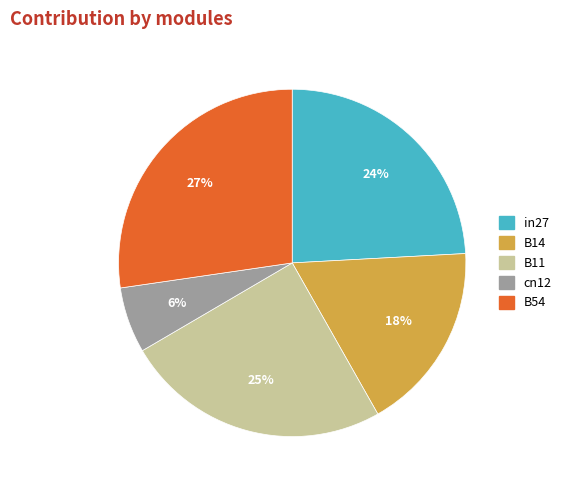

To the nearest percent, what is the difference between the in27 and B14 slice percentages?

6%